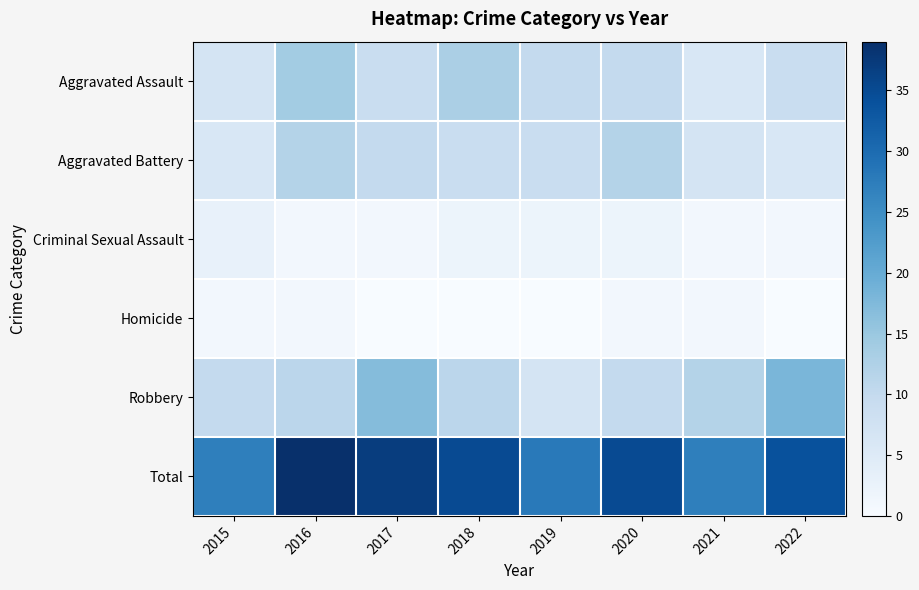

Reading right to left, transcribe all the data shown in this chart.

Aggravated Assault: 2022=9	2021=6	2020=10	2019=10	2018=13	2017=9	2016=14	2015=7
Aggravated Battery: 2022=6	2021=7	2020=12	2019=9	2018=9	2017=10	2016=12	2015=6
Criminal Sexual Assault: 2022=1	2021=1	2020=2	2019=2	2018=2	2017=1	2016=1	2015=3
Homicide: 2022=0	2021=1	2020=1	2019=0	2018=0	2017=0	2016=1	2015=1
Robbery: 2022=18	2021=12	2020=10	2019=7	2018=11	2017=17	2016=11	2015=10
Total: 2022=34	2021=27	2020=35	2019=28	2018=35	2017=37	2016=39	2015=27